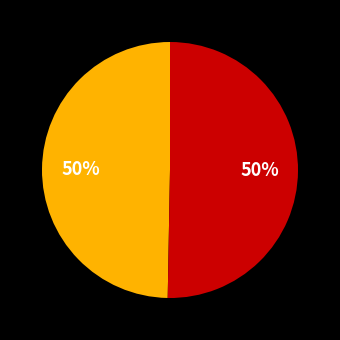

To the nearest percent, what is the average slice percentage?

50%